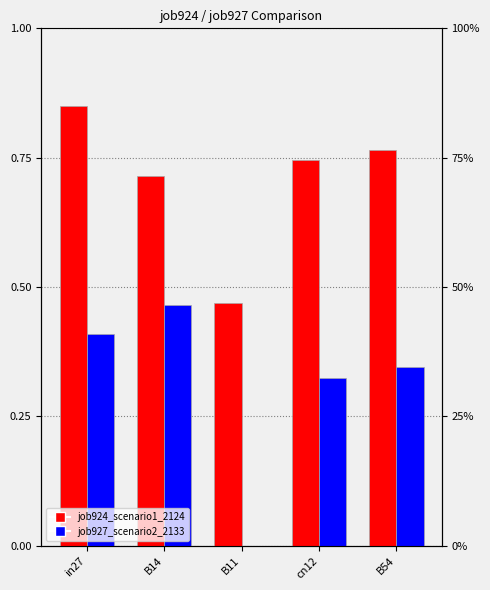

At B14, list the series in order from smallest to largest.

job927_scenario2_2133, job924_scenario1_2124